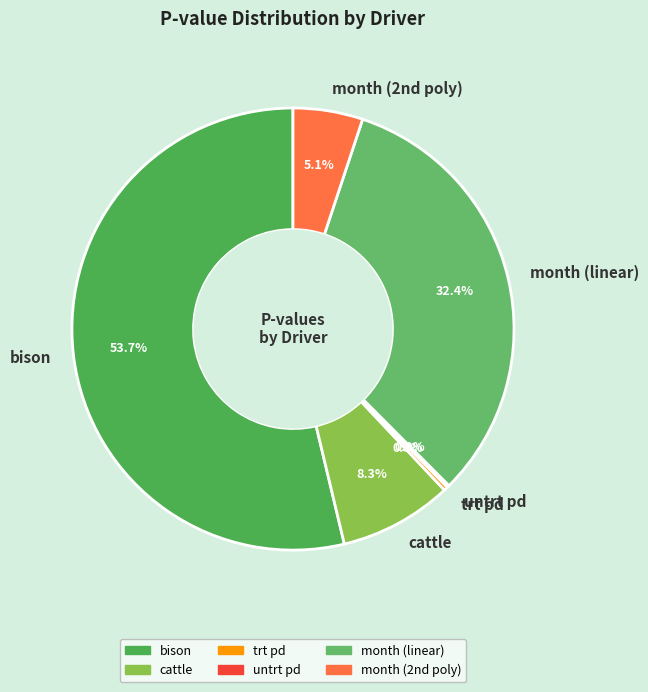

Which has a higher value, bison or month (linear)?

bison